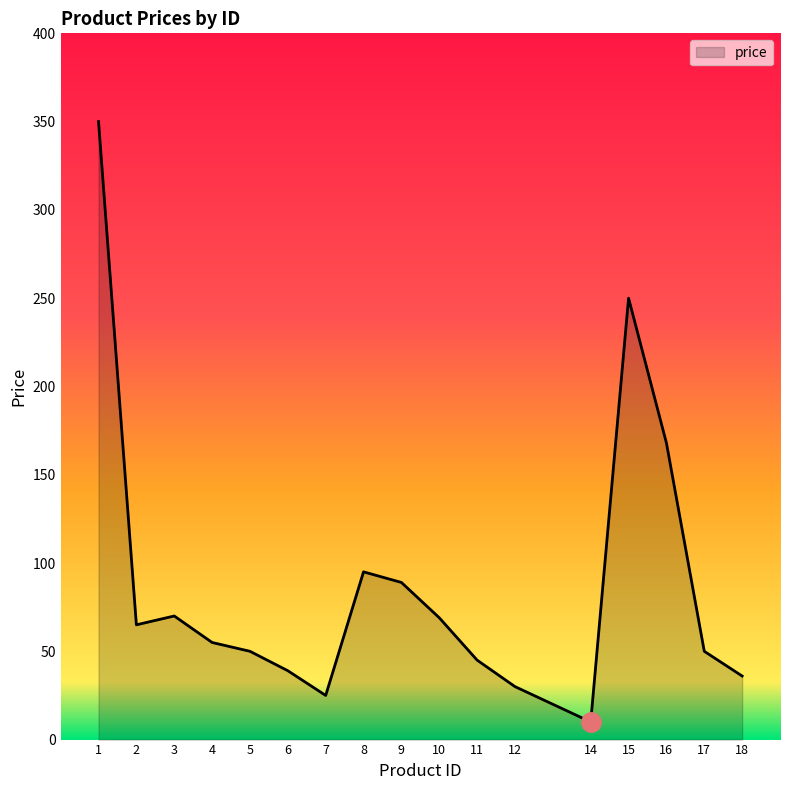

True or false: there are more than 1 points higher than both neighbors.

True